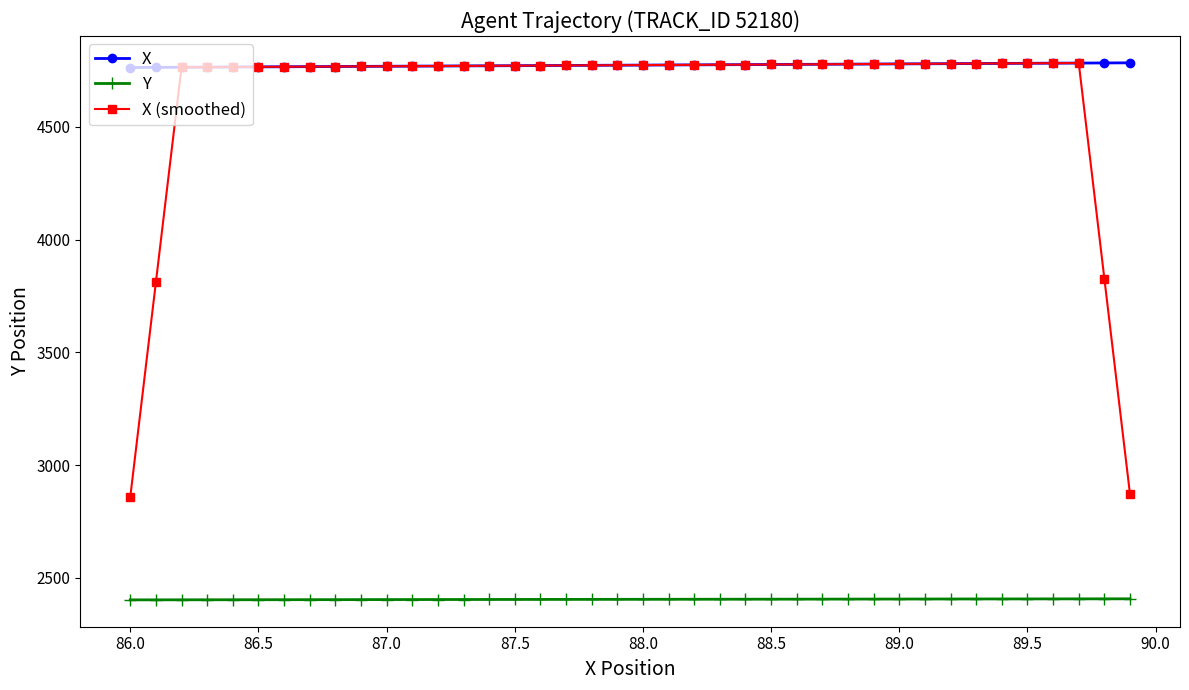

At how many categories does at least one series exceed 4312?

40